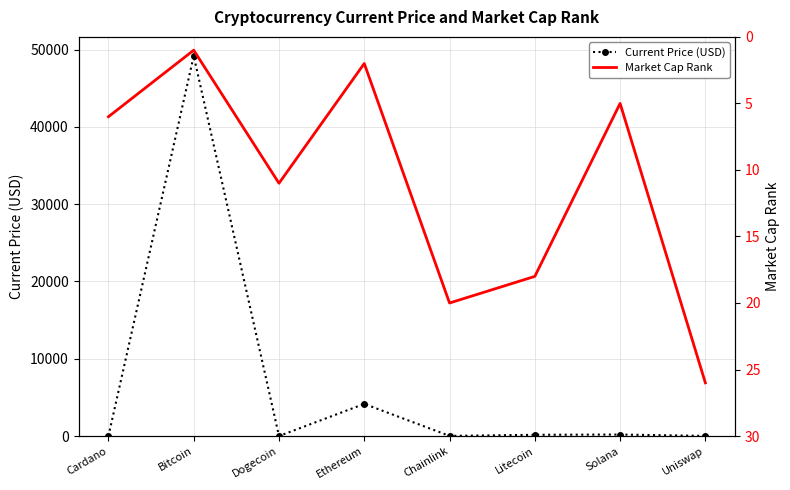

Reading left to right, extract all data points from this chart.

Current Price (USD): Cardano=1.4	Bitcoin=49173.0	Dogecoin=0.2	Ethereum=4162.2	Chainlink=20.1	Litecoin=160.3	Solana=195.9	Uniswap=17.0
Market Cap Rank: Cardano=6.0	Bitcoin=1.0	Dogecoin=11.0	Ethereum=2.0	Chainlink=20.0	Litecoin=18.0	Solana=5.0	Uniswap=26.0